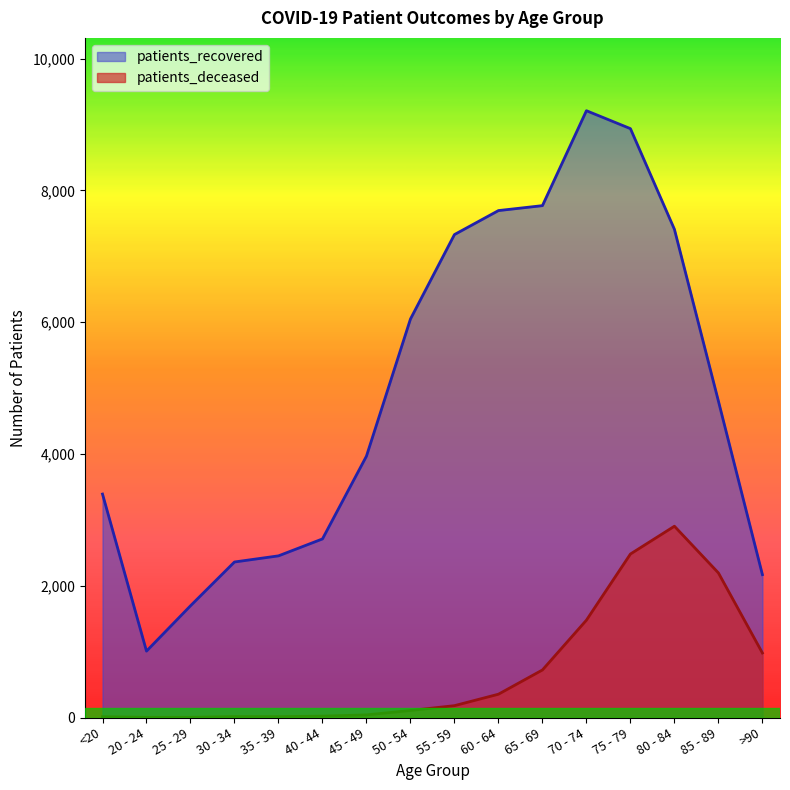

The value of patients_recovered at 25 - 29 is 1696. True or false?

True